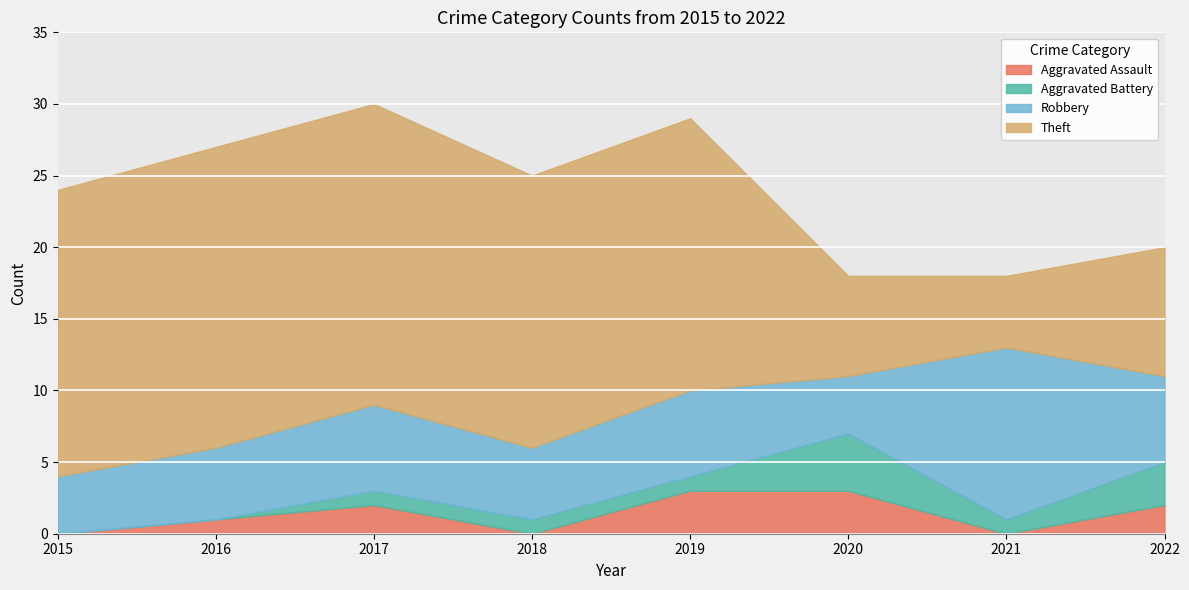

Which category has the highest value in the Robbery series?

2021